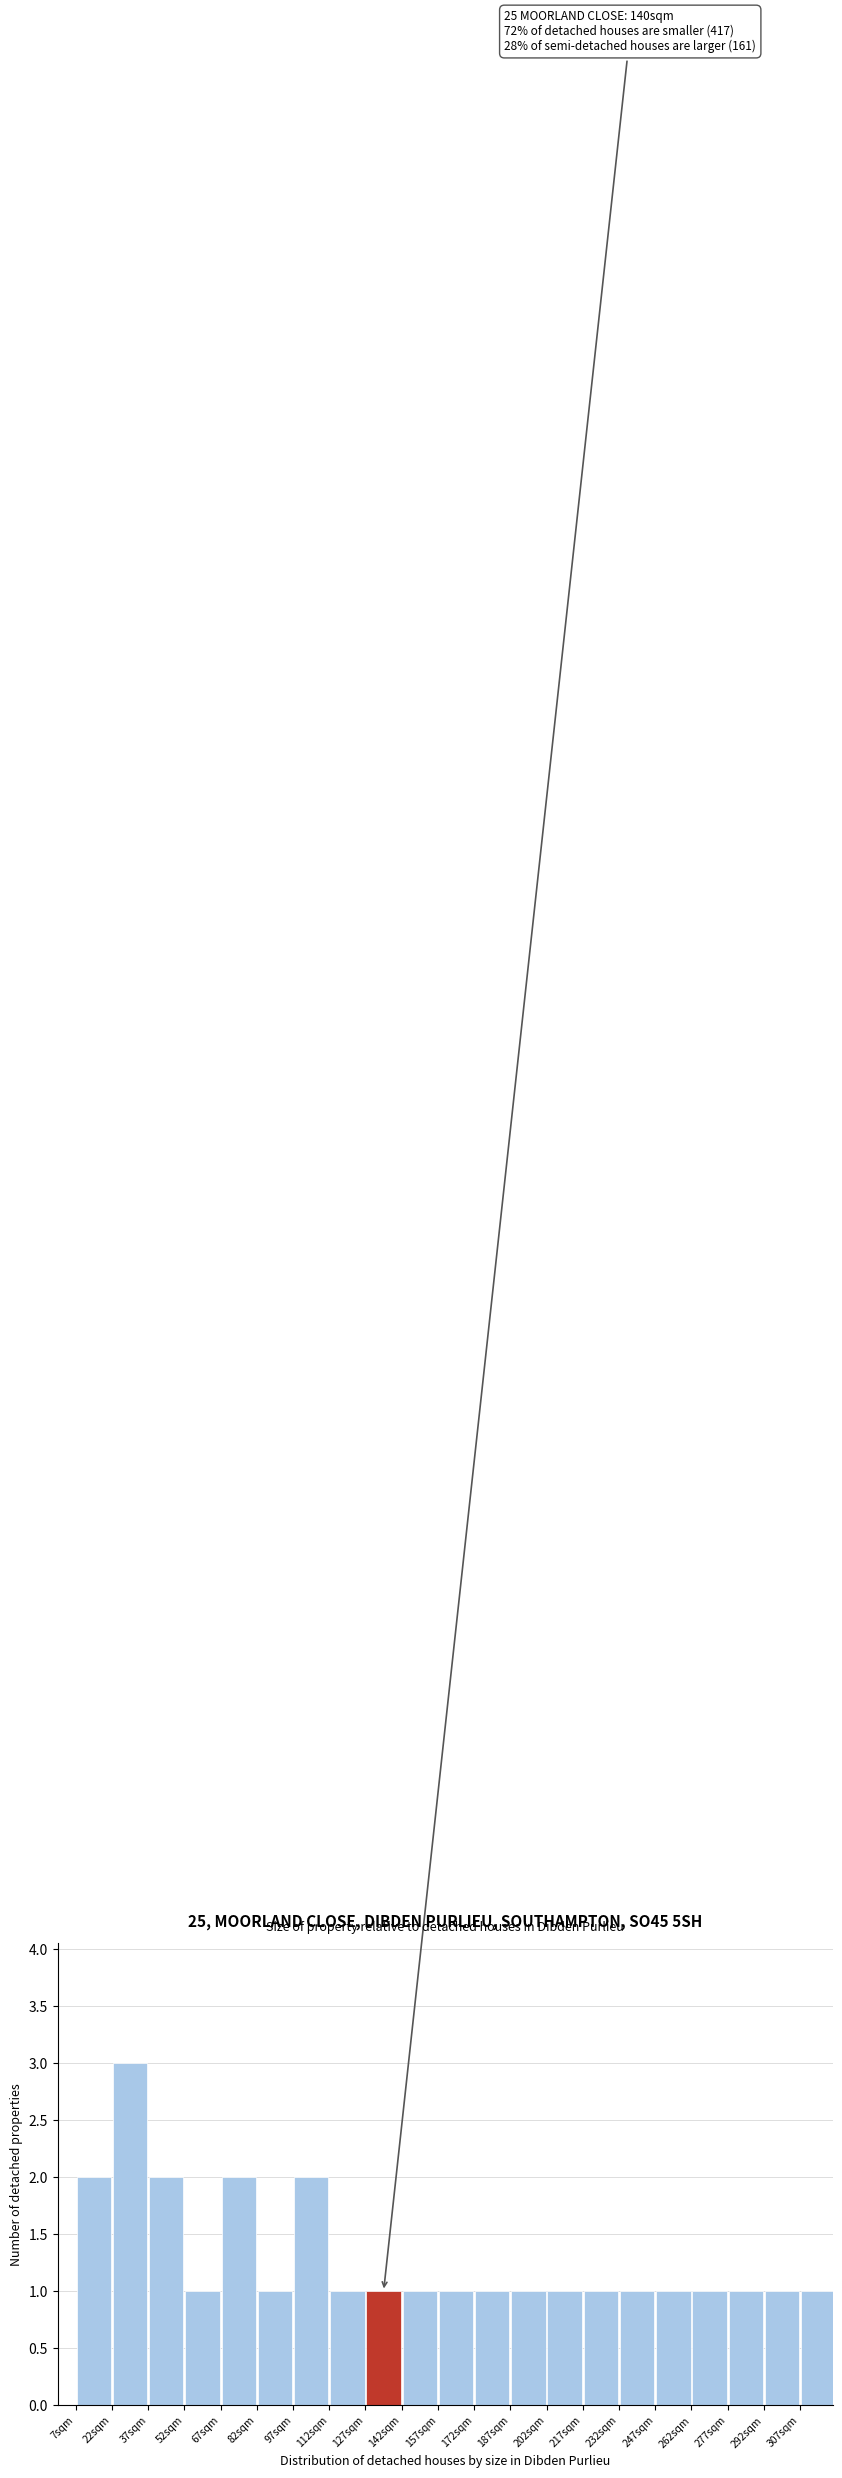

Which range on the x-axis has the tallest bar?

22 to 37